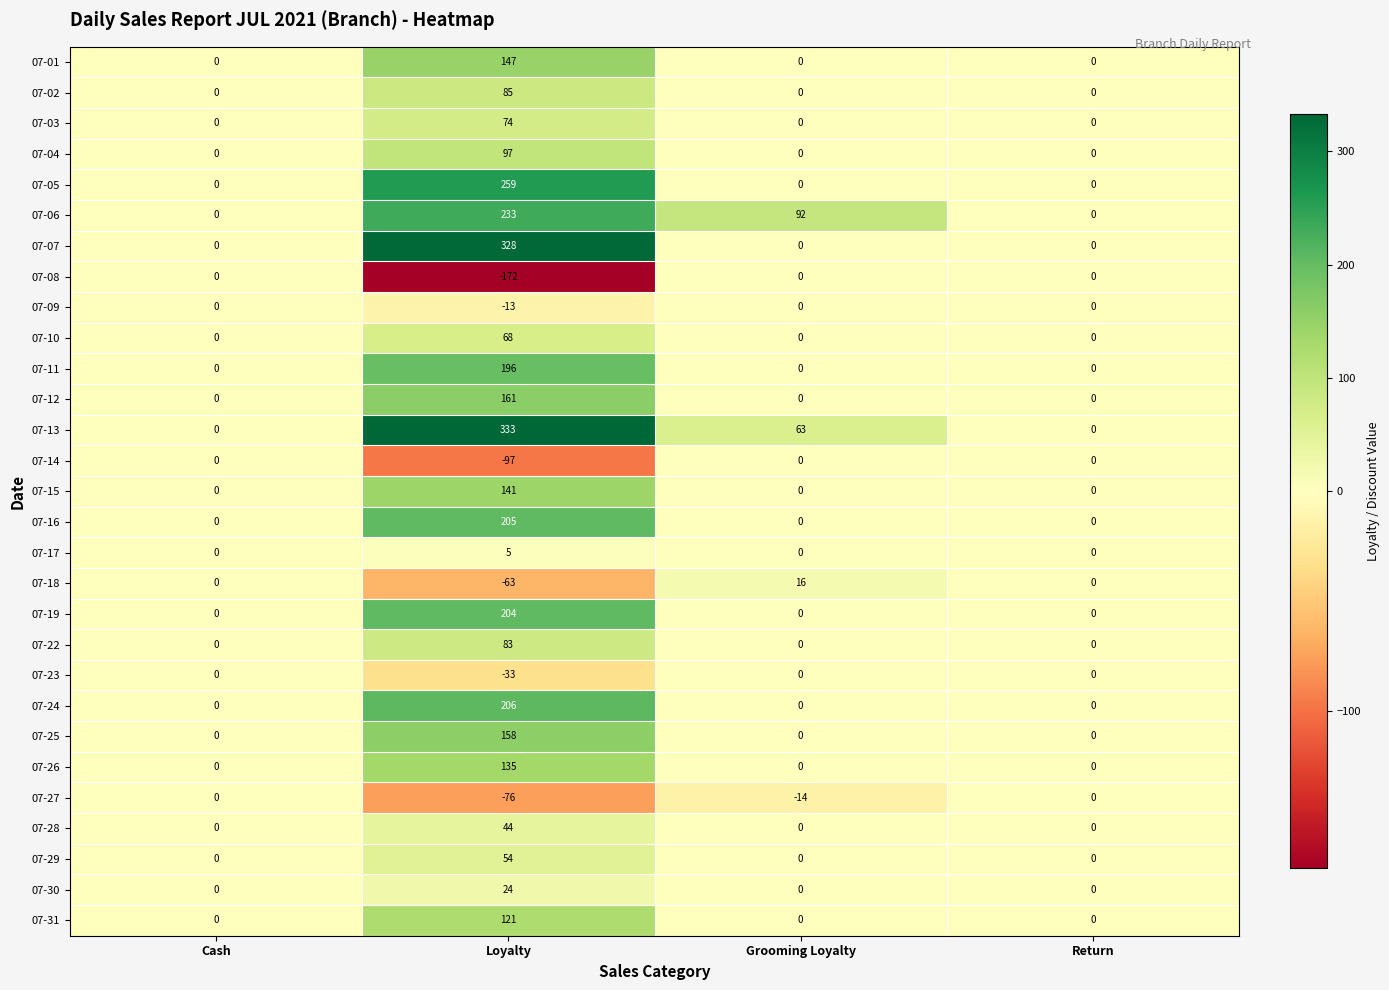

Which series changed the most between Loyalty and Return?

07-13